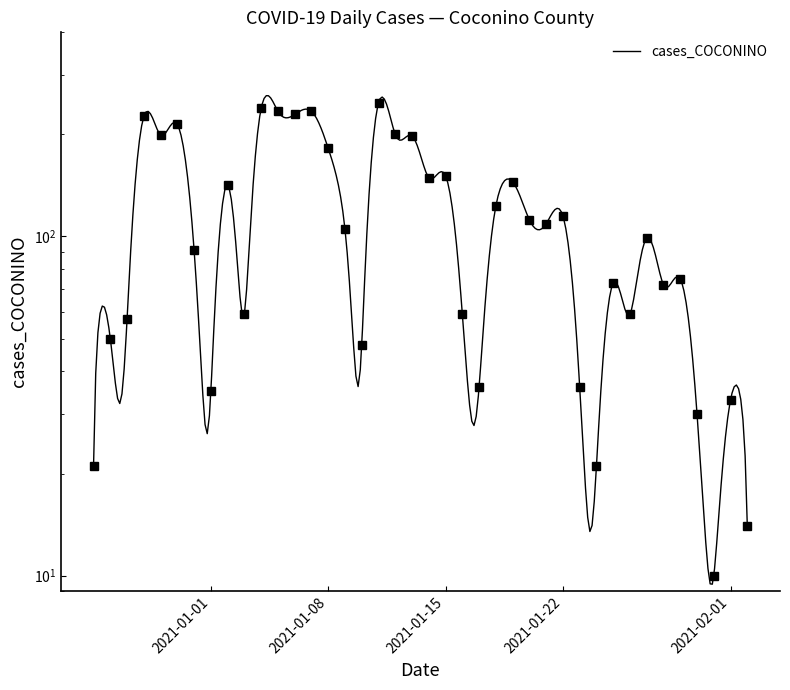

Reading left to right, transcribe all the data shown in this chart.

21	50	57	226	199	214	91	35	142	59	239	234	229	234	182	105	48	248	200	198	149	151	59	36	123	145	112	109	115	36	21	73	59	99	72	75	30	10	33	14